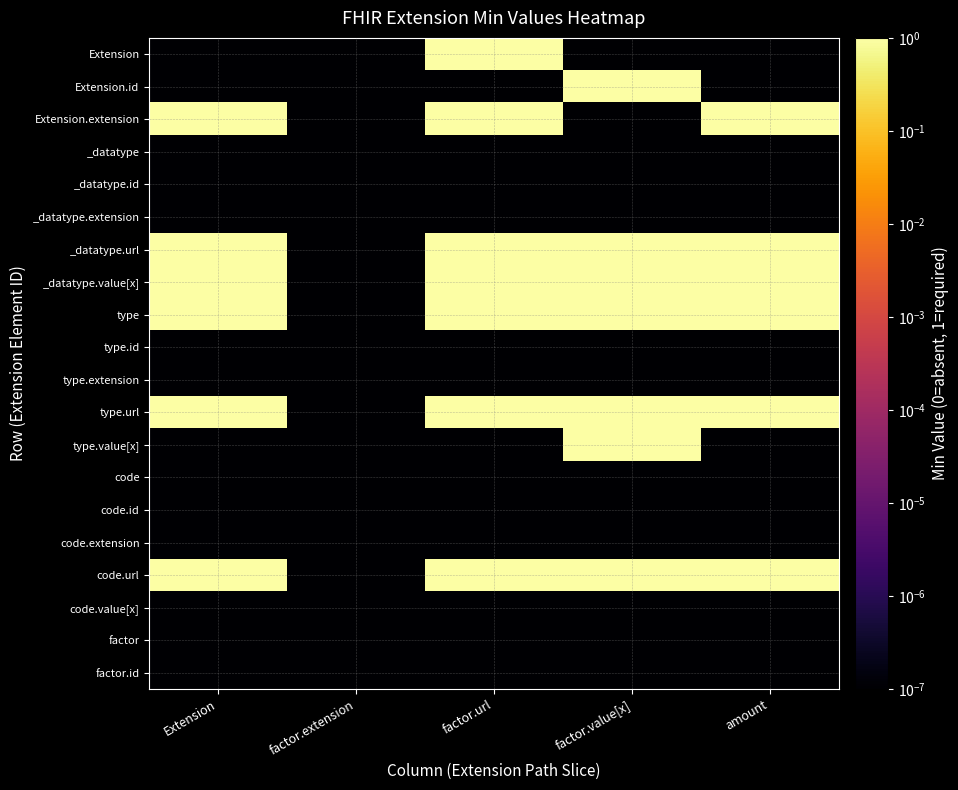

Which series has the widest spread of values?

Extension